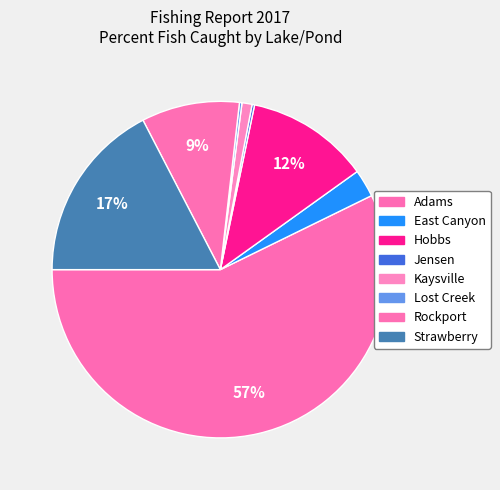

Count the number of slices in the pie.

8